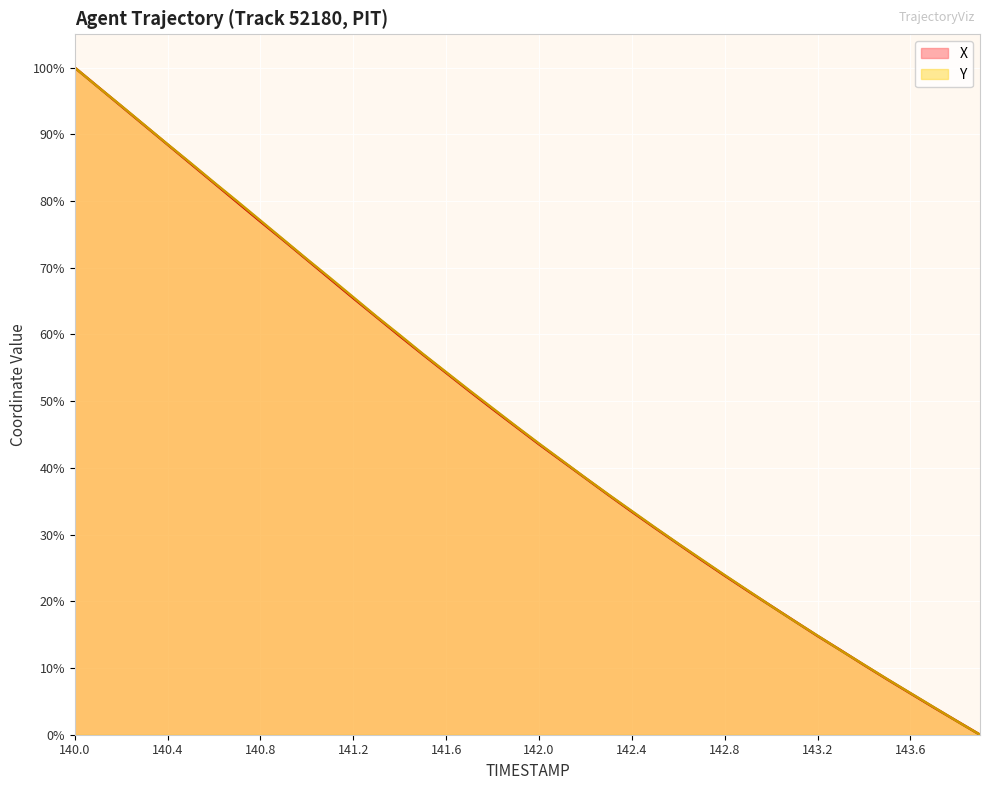

List the labels in order of Y value, largest first.

140.0, 140.1, 140.2, 140.3, 140.4, 140.5, 140.6, 140.7, 140.8, 140.9, 141.0, 141.1, 141.2, 141.3, 141.4, 141.5, 141.6, 141.7, 141.8, 141.9, 142.0, 142.1, 142.2, 142.3, 142.4, 142.5, 142.6, 142.7, 142.8, 142.9, 143.0, 143.1, 143.2, 143.3, 143.4, 143.5, 143.6, 143.7, 143.8, 143.9